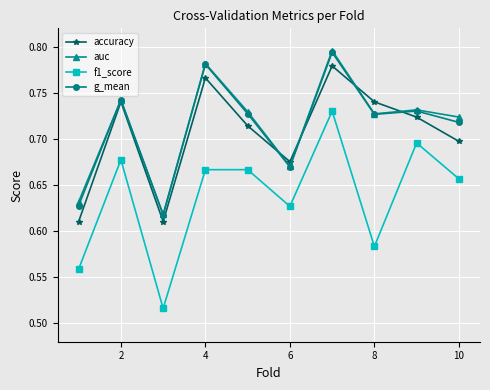

How many interior local valleys does the accuracy series have?

2